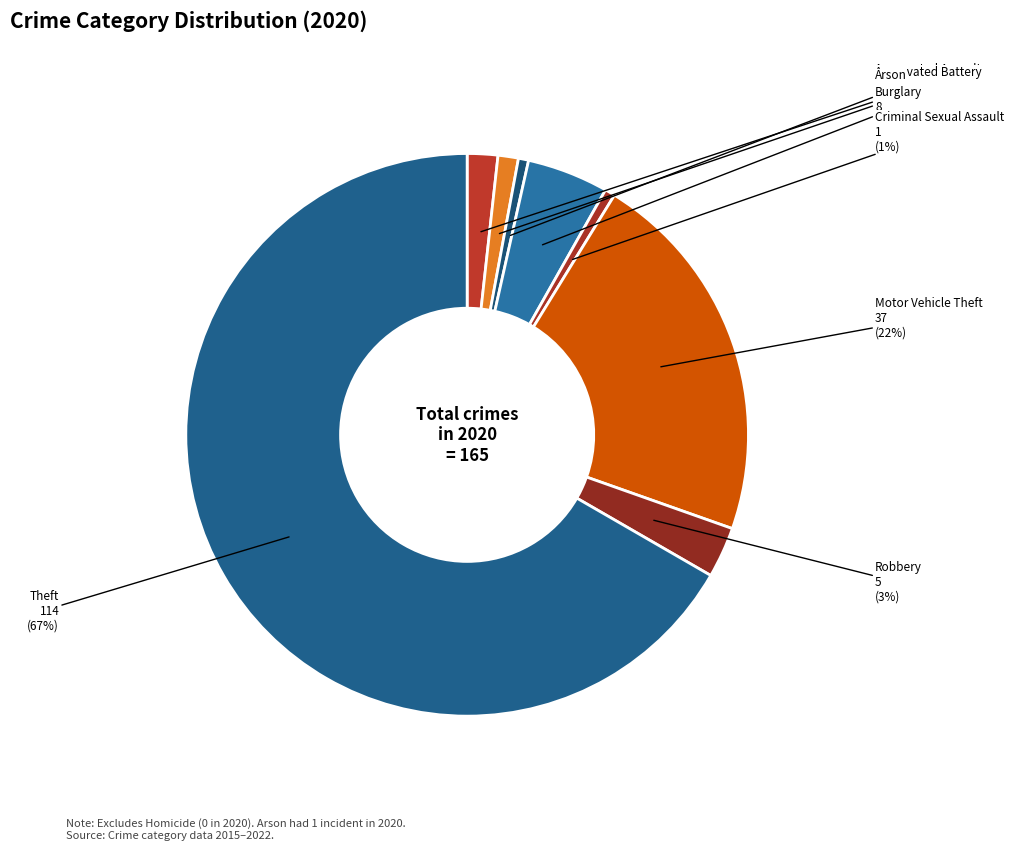

Combined, do Aggravated Assault and Burglary account for over 50%?

No